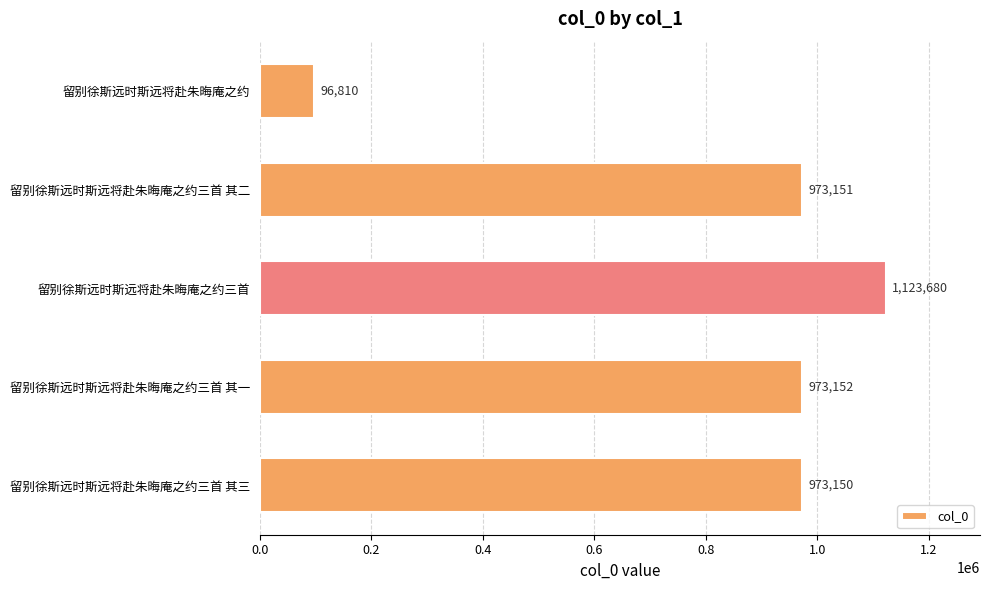

List the labels in order of value, largest first.

留别徐斯远时斯远将赴朱晦庵之约三首, 留别徐斯远时斯远将赴朱晦庵之约三首 其一, 留别徐斯远时斯远将赴朱晦庵之约三首 其二, 留别徐斯远时斯远将赴朱晦庵之约三首 其三, 留别徐斯远时斯远将赴朱晦庵之约